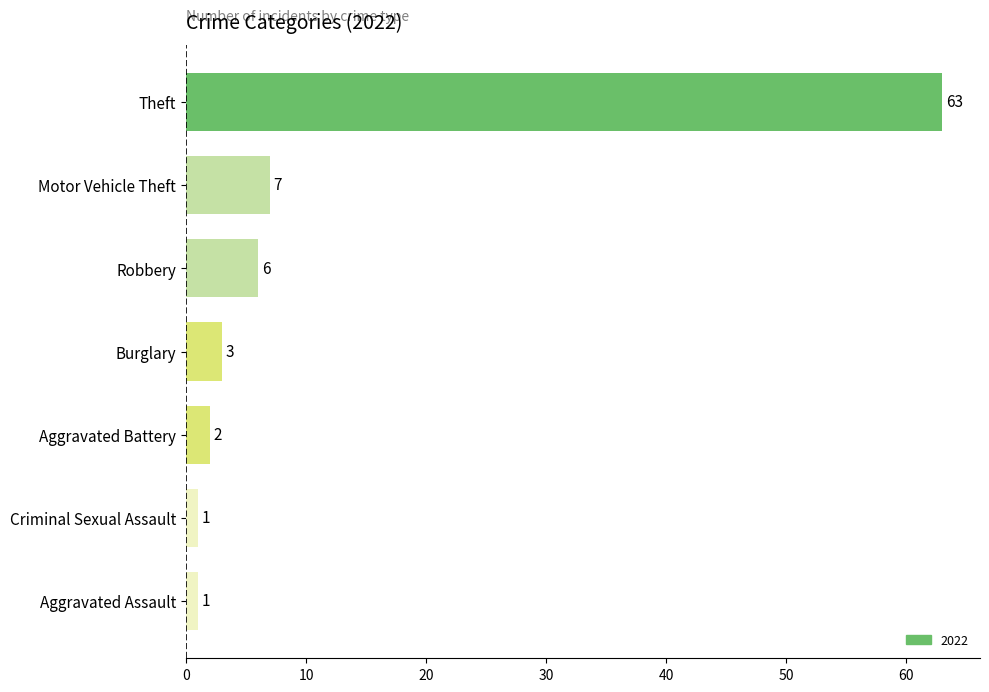

What is the difference between the second highest and minimum values?

6